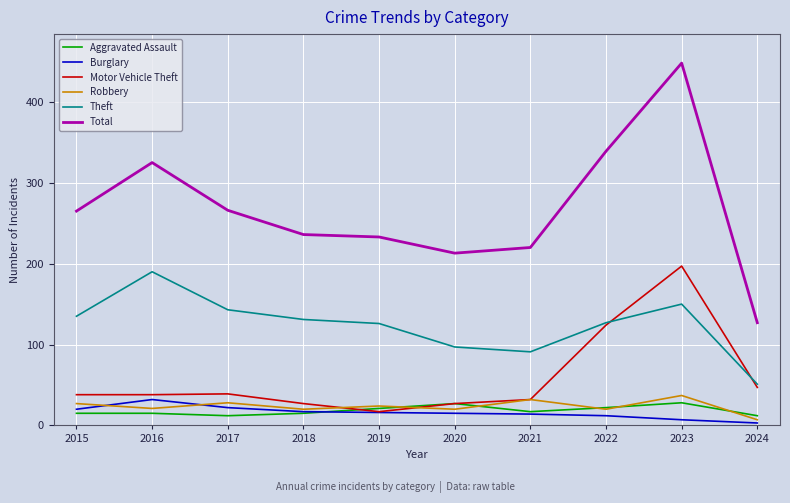

What is the difference between the Total values at 2024 and 2017?

139